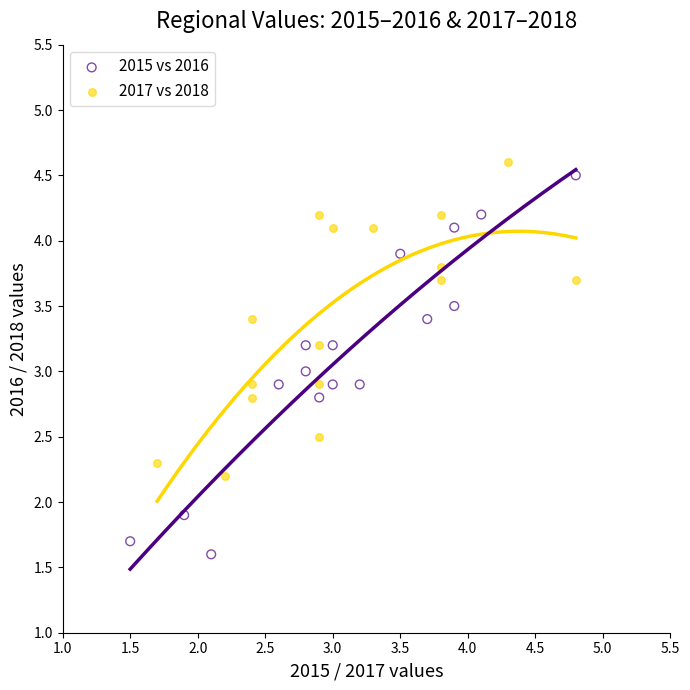

What are all the series names shown in the legend?

2015 vs 2016, 2017 vs 2018